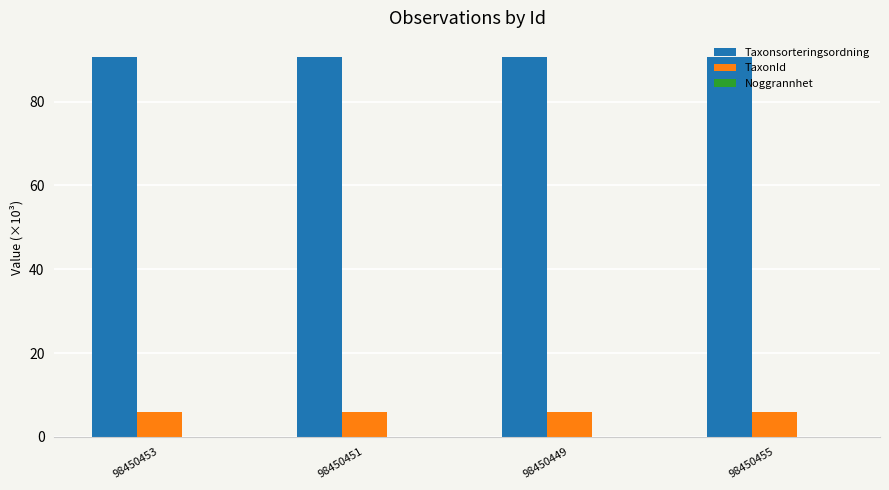

Which series has the largest total across all categories?

Taxonsorteringsordning